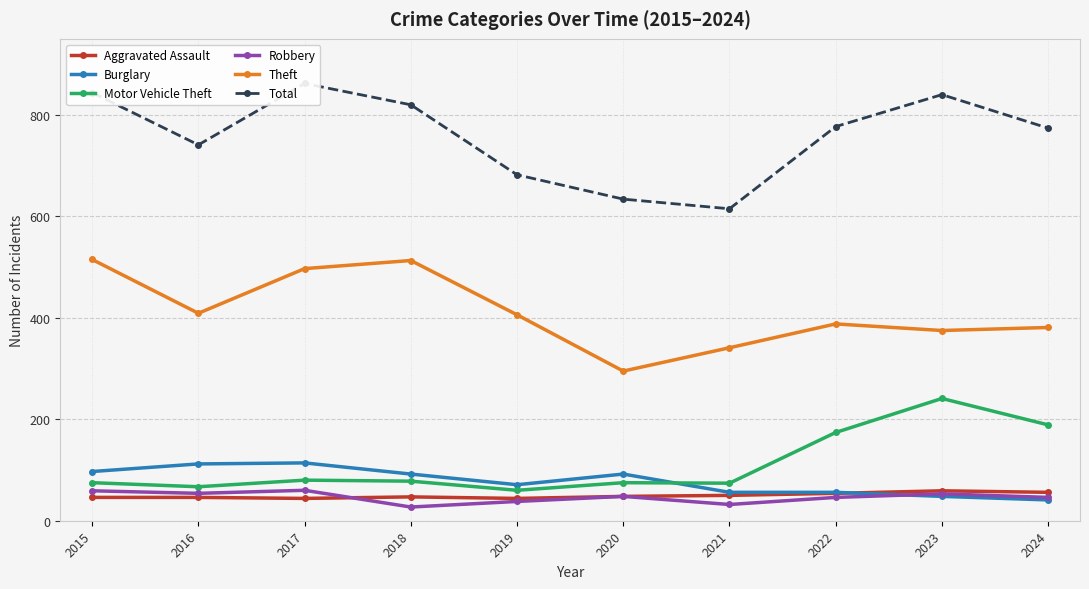

The Theft series shows 513 at 2018. True or false?

True